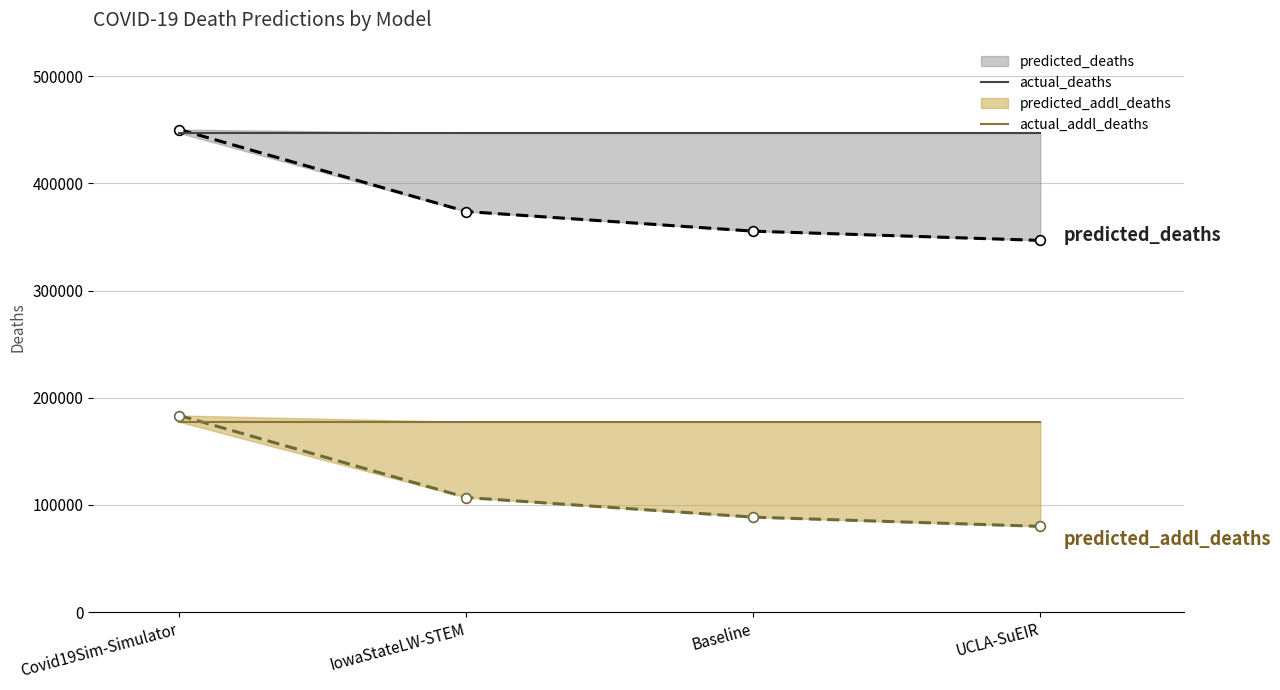

What is the maximum value shown in the chart?

447084